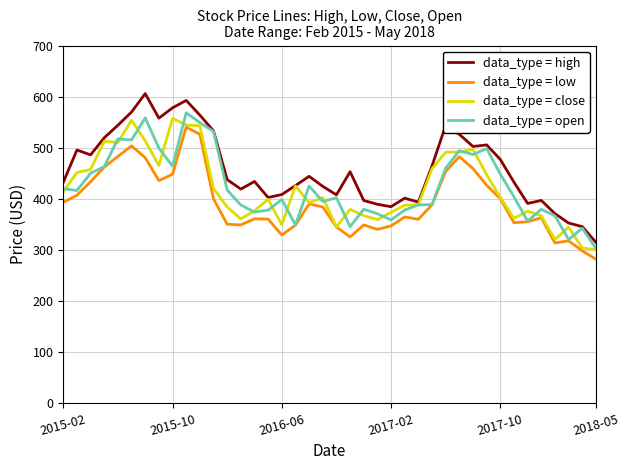

What is the greatest value displayed?

605.9